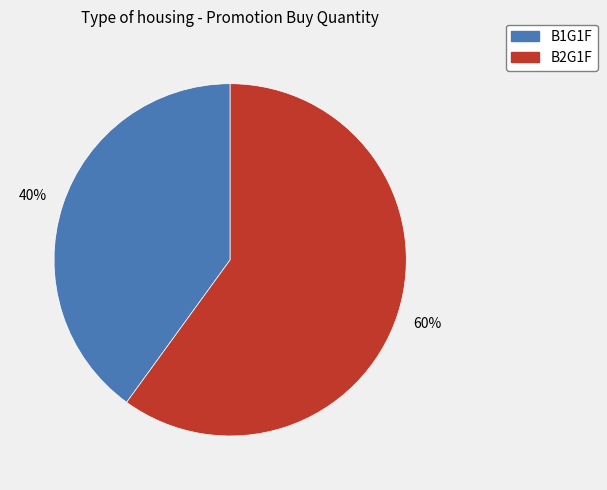

To the nearest percent, what is the average slice percentage?

50%